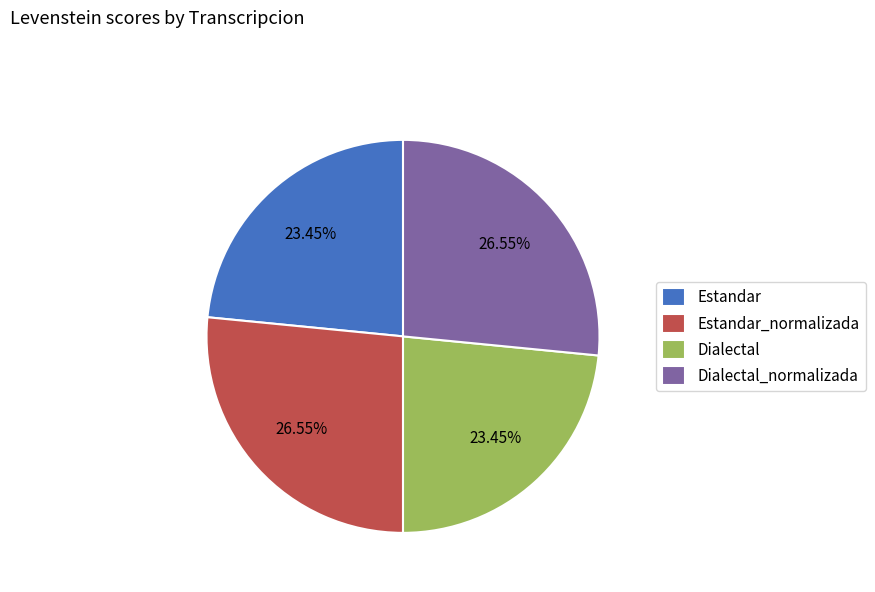

To the nearest percent, what is the combined percentage of Estandar_normalizada and Estandar?

50%